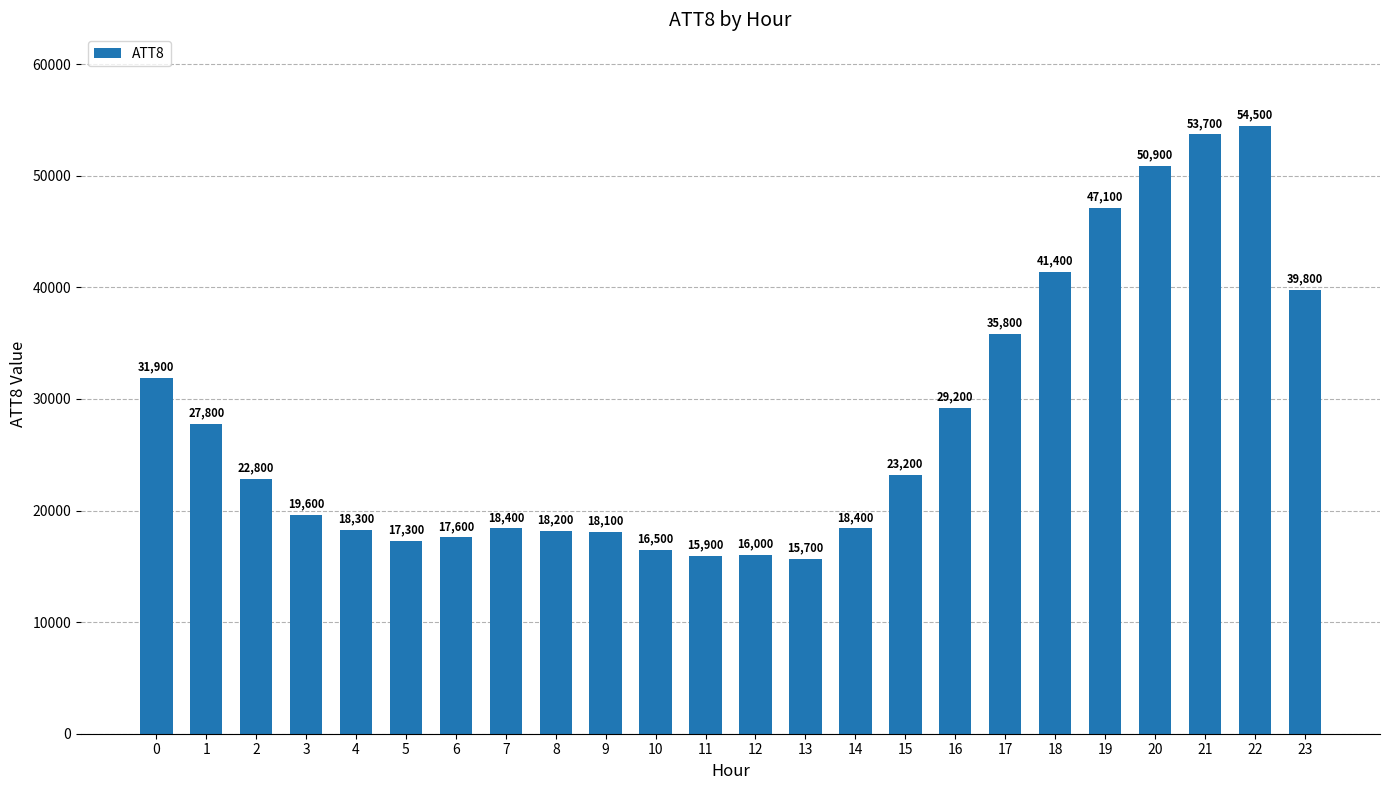

How many series are shown in this chart?

1